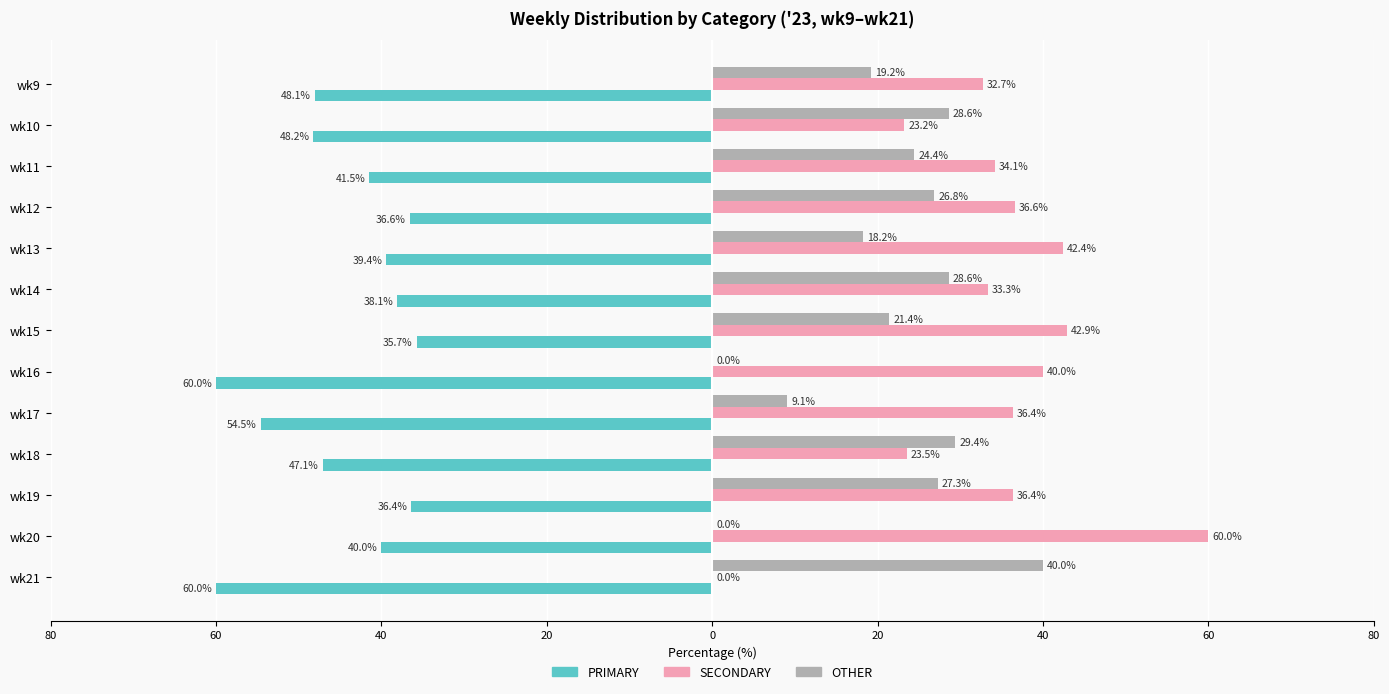

What are all the series names shown in the legend?

PRIMARY, SECONDARY, OTHER